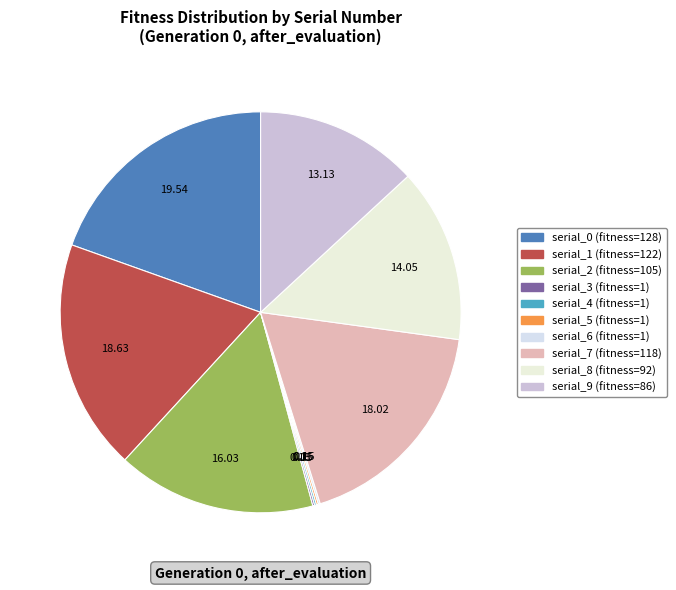

True or false: serial_9 accounts for 1% of the total.

False